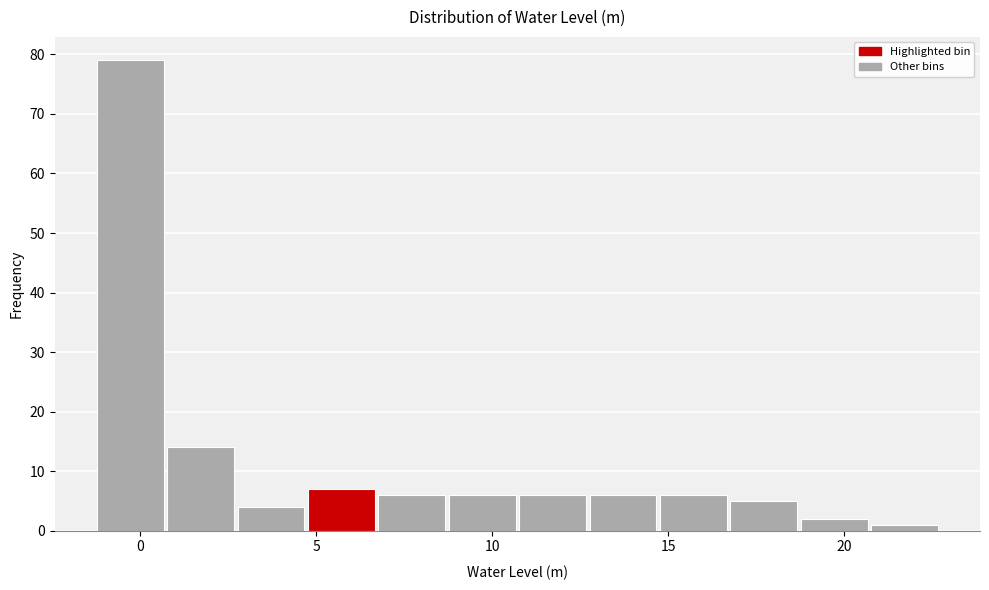

Reading left to right, transcribe this chart: for each bar, give the range it covers on the x-axis and its height. Neither the bar edges nor the heights are printed on the chart, so give them approximately, as read against the axes.

-1 to 1: 79
1 to 3: 14
3 to 5: 4
5 to 7: 7
7 to 9: 6
9 to 11: 6
11 to 13: 6
13 to 15: 6
15 to 17: 6
17 to 19: 5
19 to 21: 2
21 to 23: 1